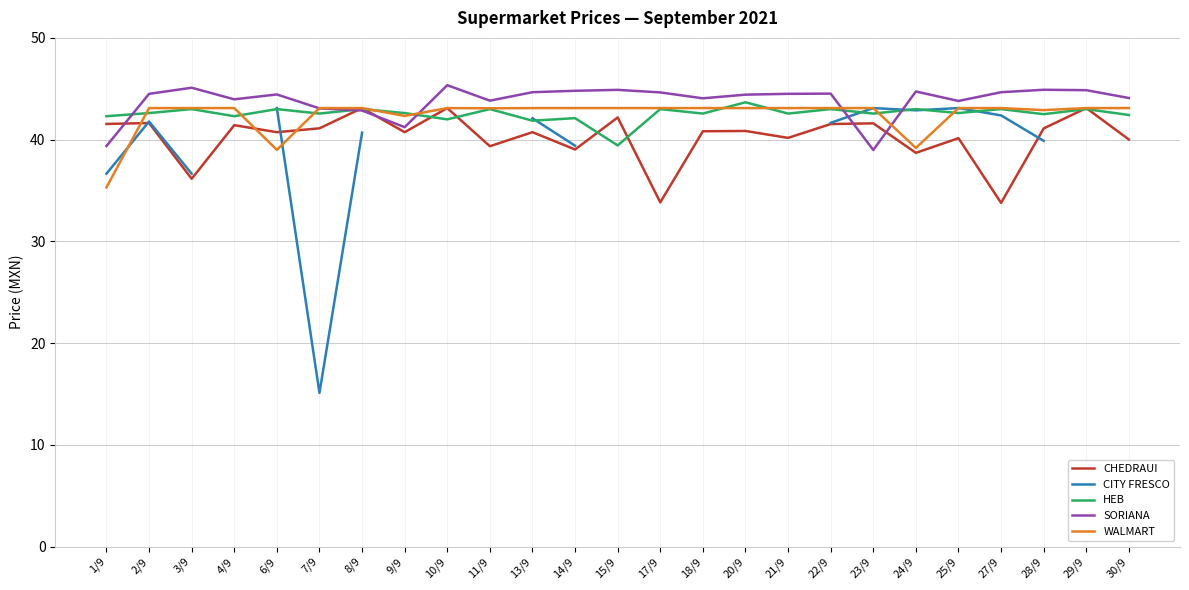

How many data points in CITY FRESCO are above 42?

7